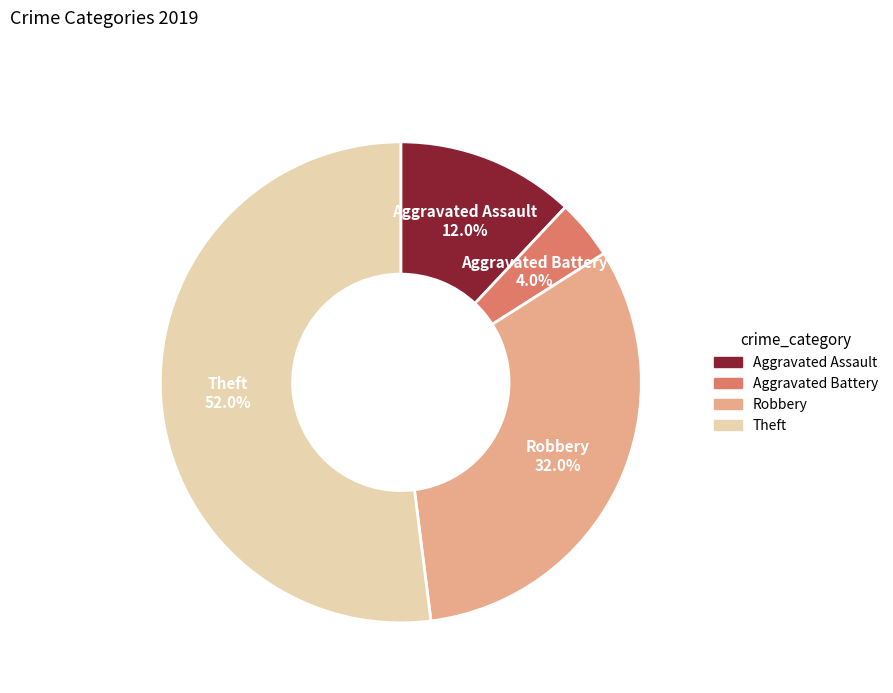

Count the number of slices in the pie.

4